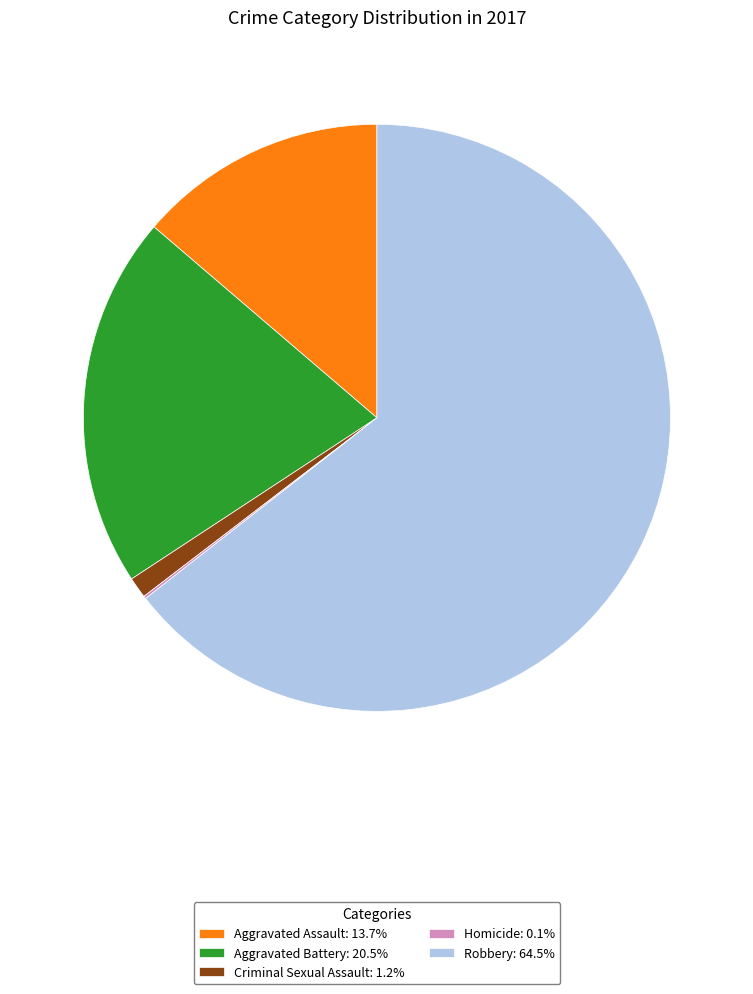

Is there any slice that represents more than half of the pie?

Yes